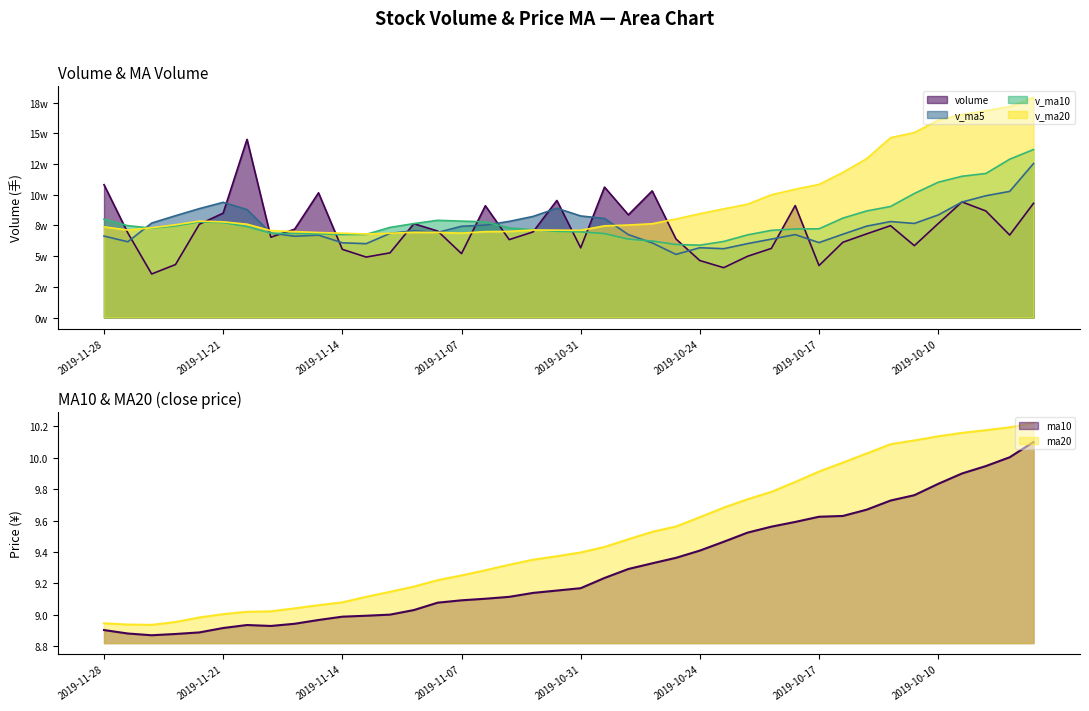

Which label corresponds to the smallest value in the chart?

2019-11-26